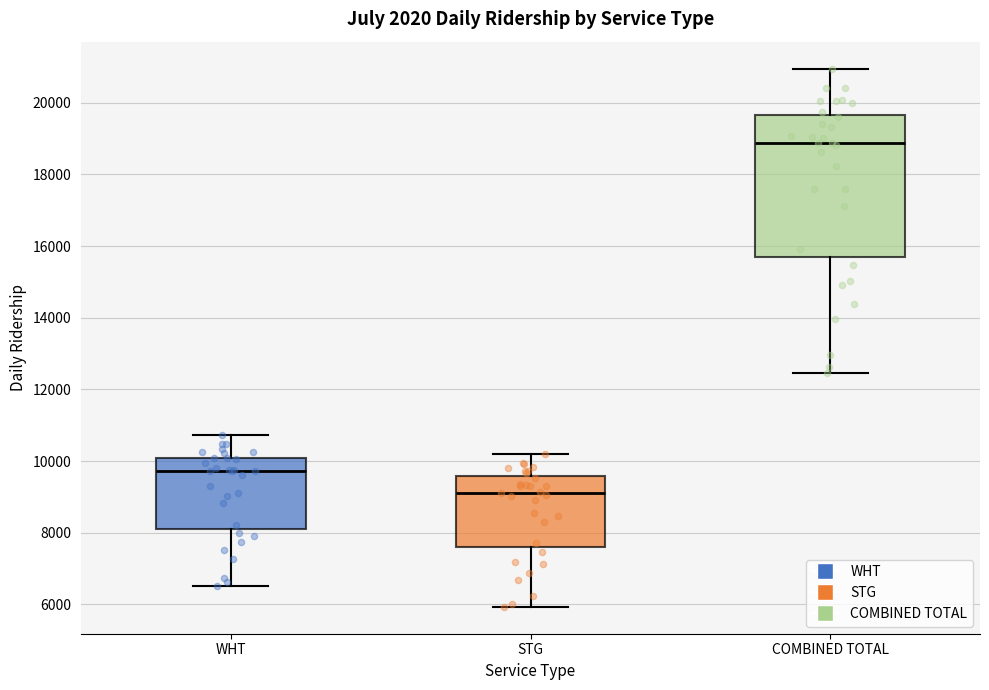

Reading left to right, read every box against the y-axis: the position of its median line, the range the box covers, and the ends of its whiskers. The values are not printed on the chart, so give them approximately, as read against the axis.

WHT: median 9800, box 8200 to 10000, whiskers 6600 to 10800
STG: median 9200, box 7600 to 9600, whiskers 6000 to 10200
COMBINED TOTAL: median 18800, box 15800 to 19600, whiskers 12400 to 21000